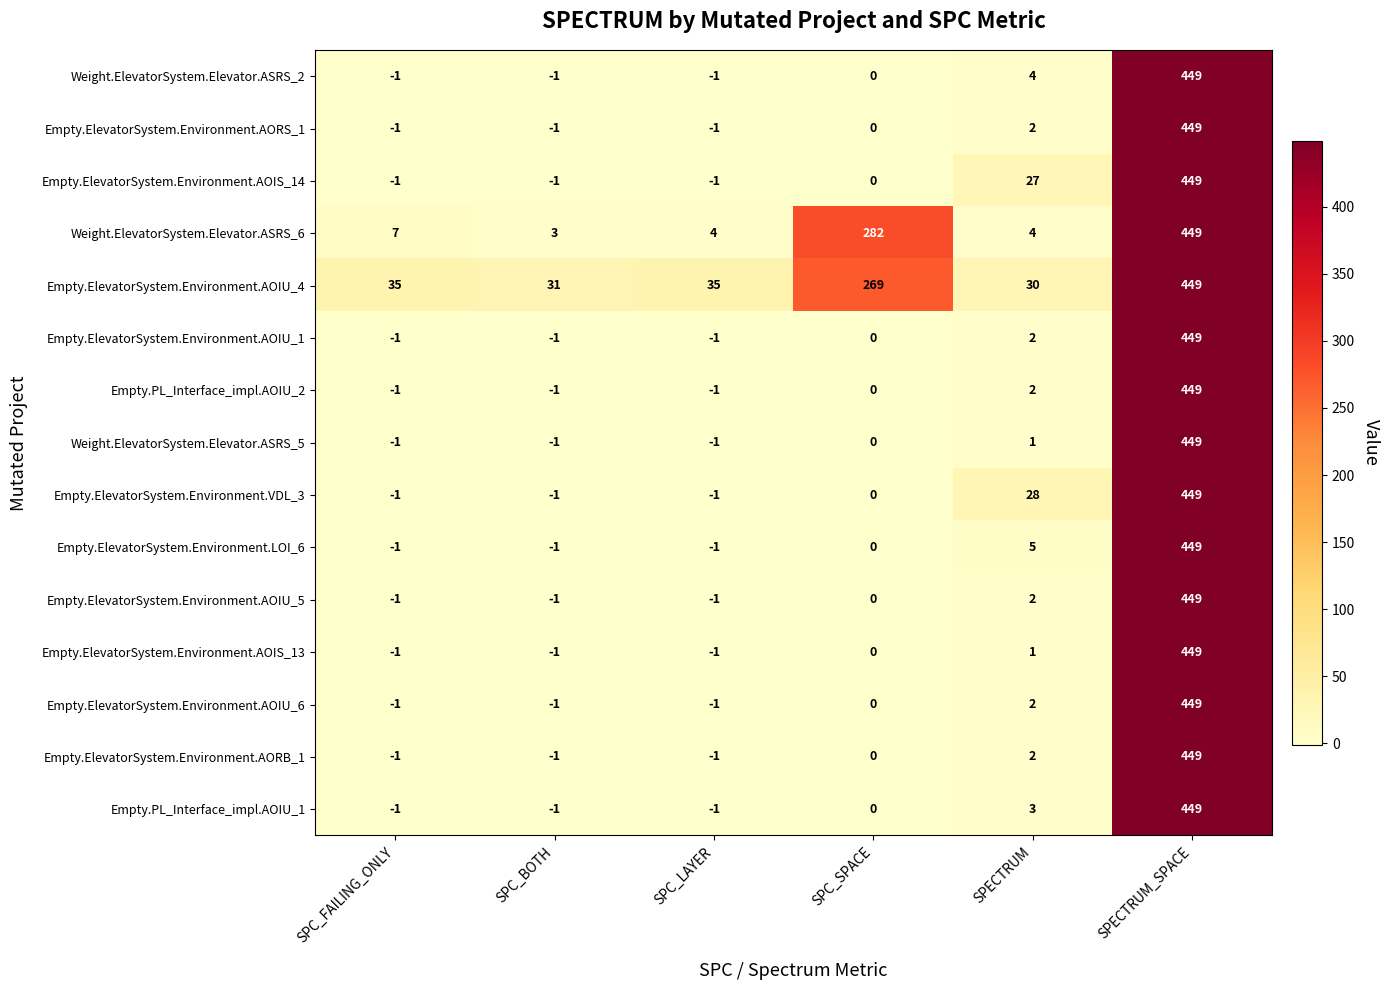

What is the total value across all series at SPC_LAYER?

26